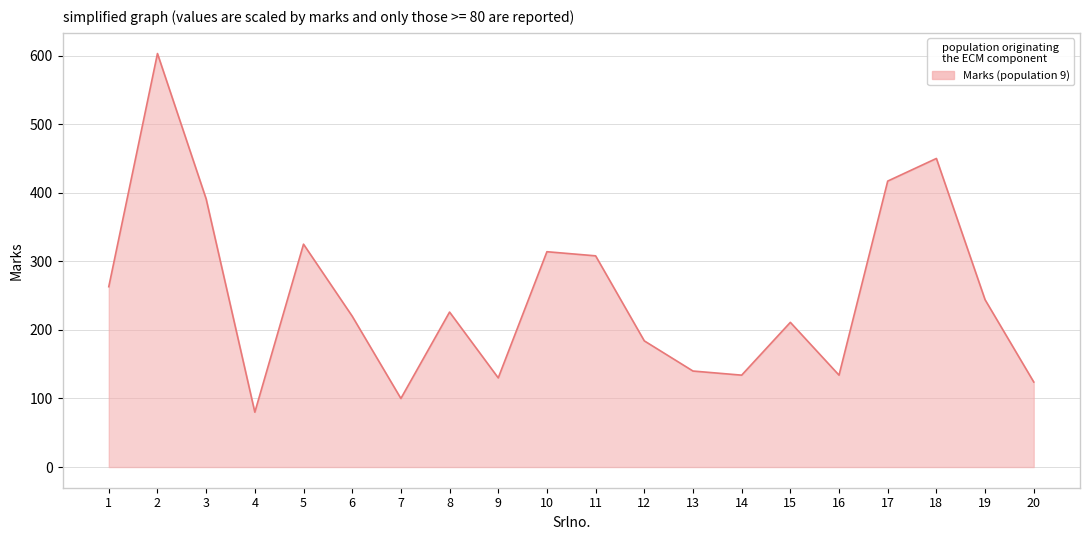

How many lines are shown in the chart?

1